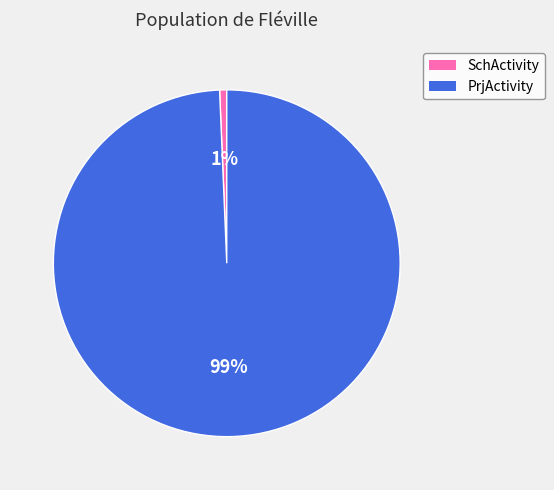

Is the sum of PrjActivity and SchActivity greater than half?

Yes